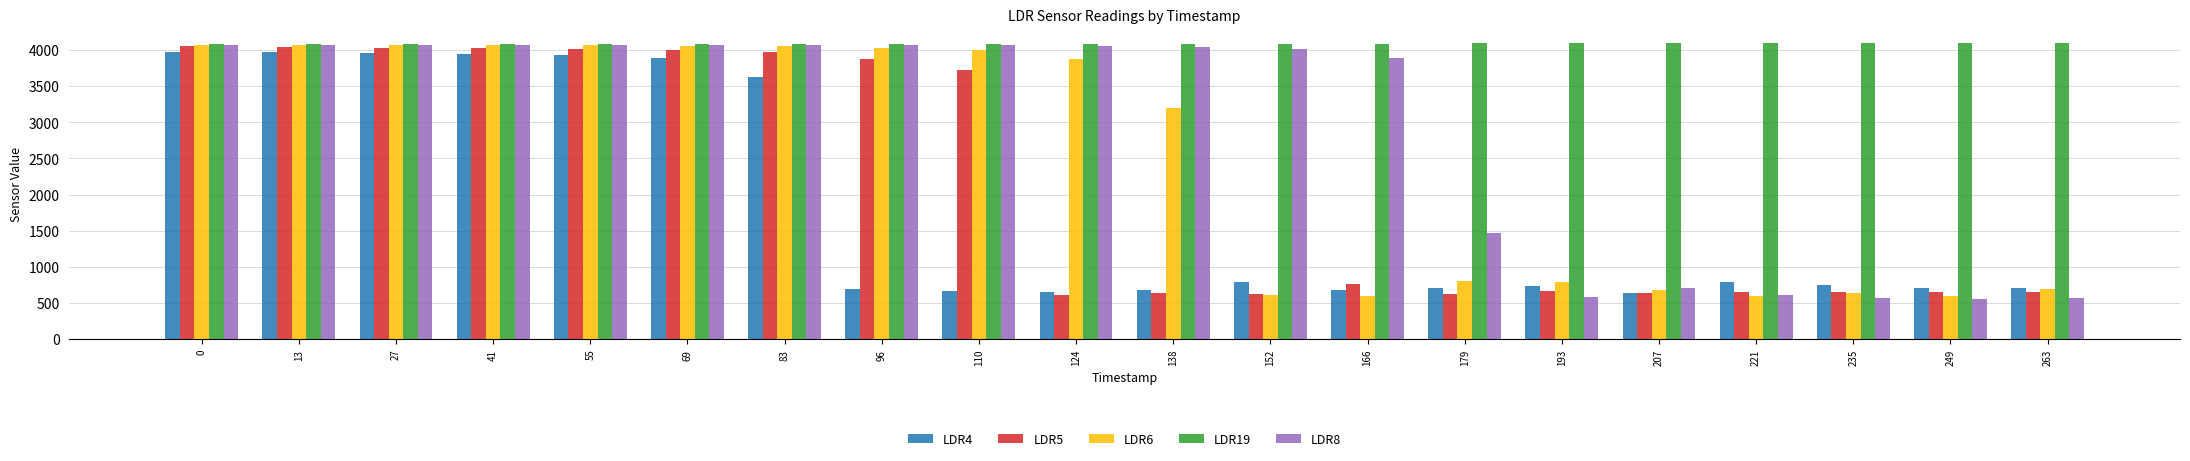

What is the difference between the LDR5 values at 249 and 96?

3225